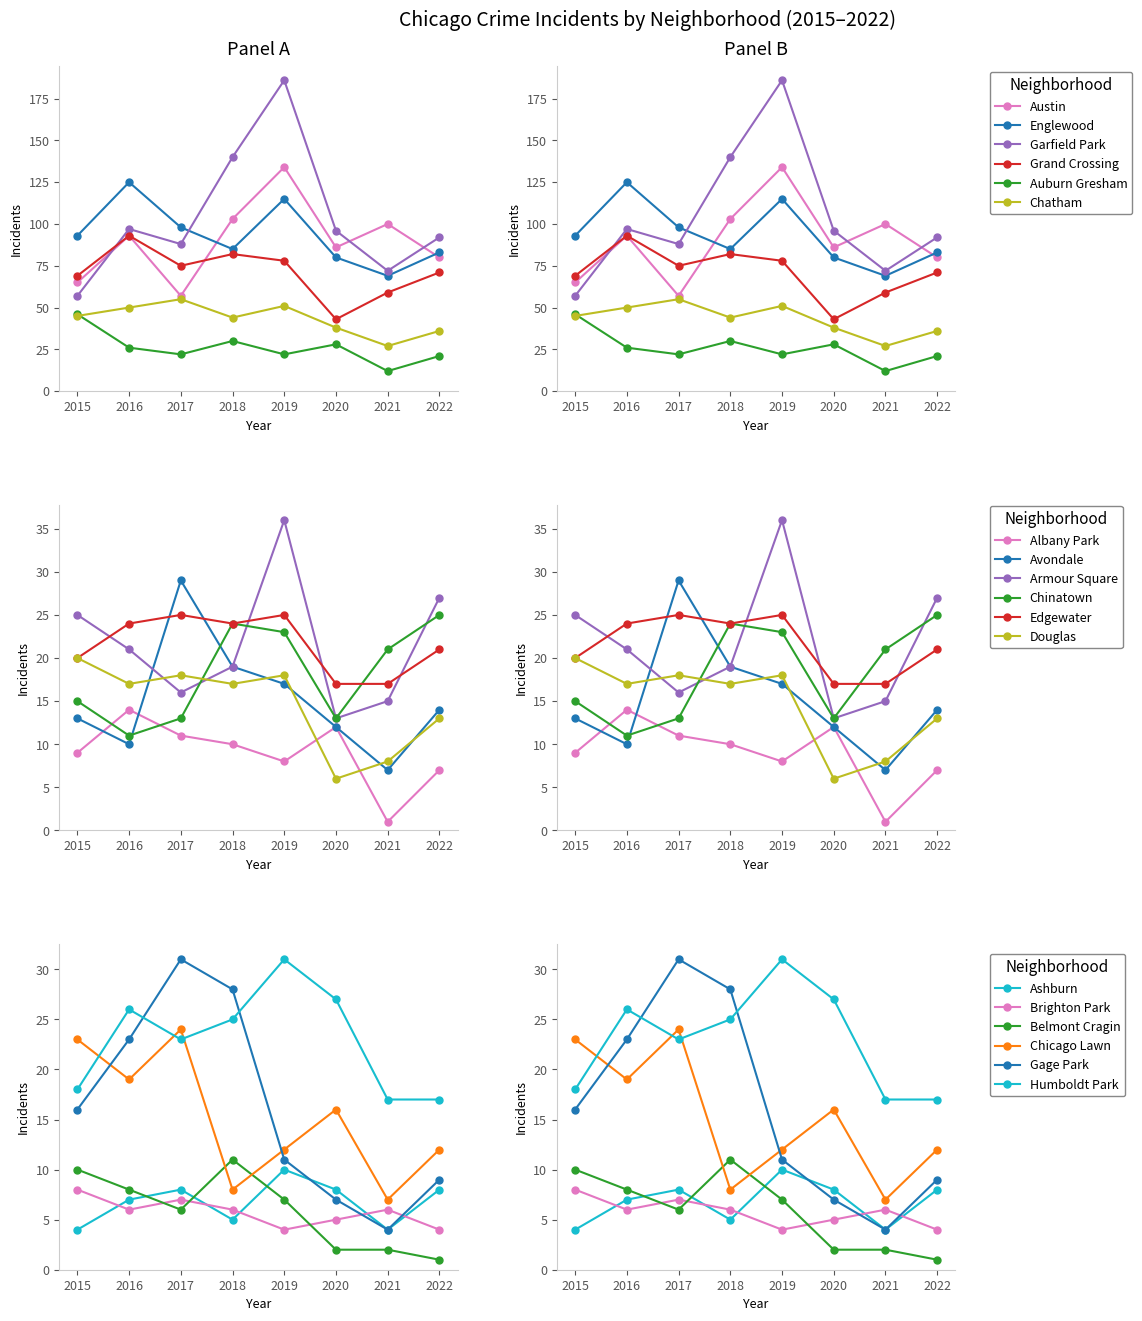

True or false: Chatham has a value of 29 at 2017.

False